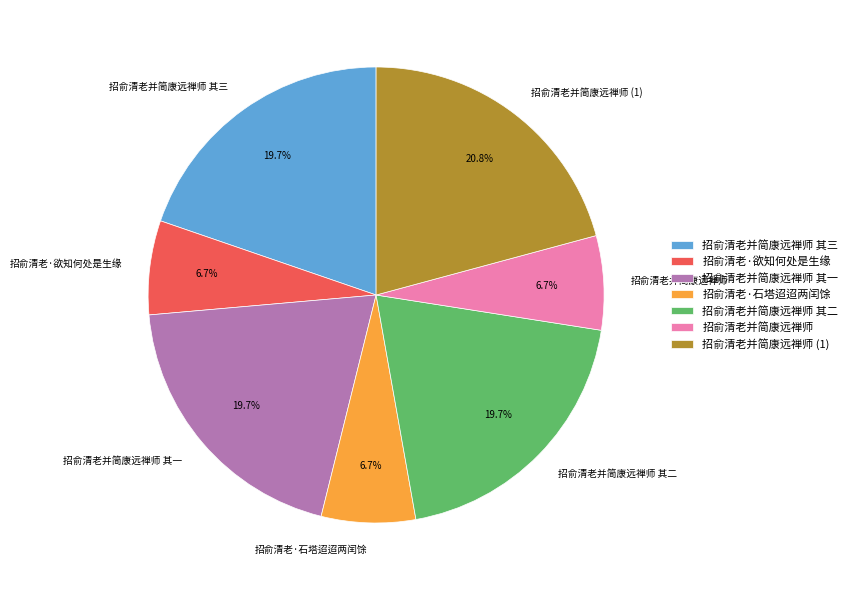

True or false: 招俞清老·欲知何处是生缘 accounts for 7% of the total.

True